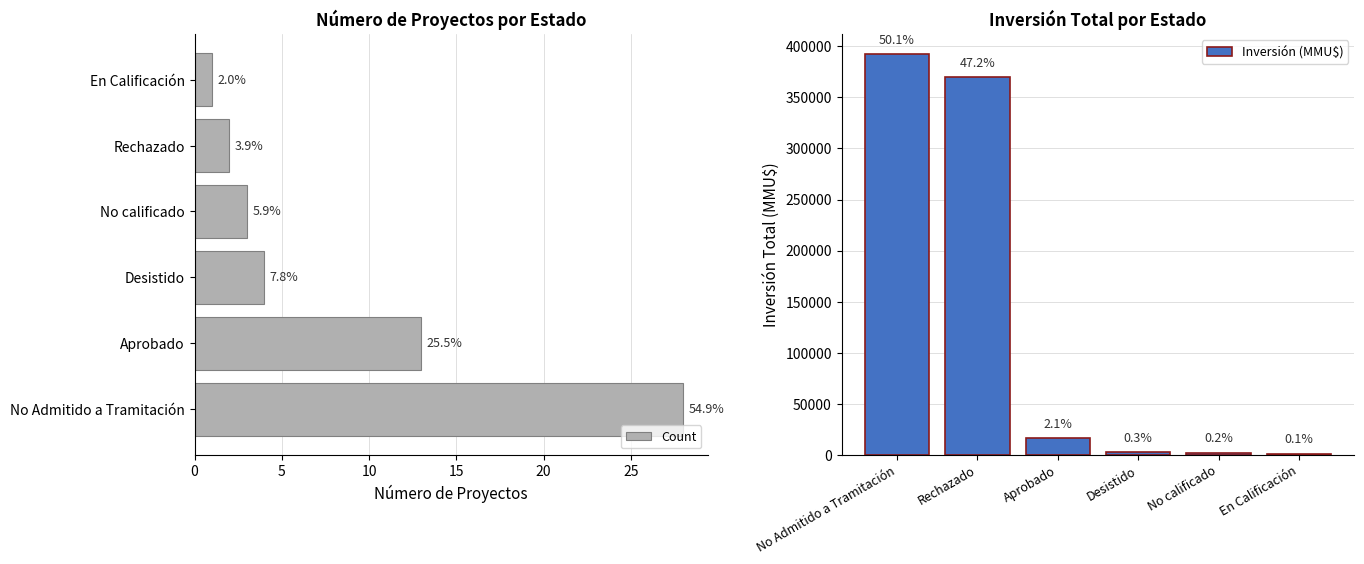

Which series changed the most between 10 and 15?

Inversión (MMU$)